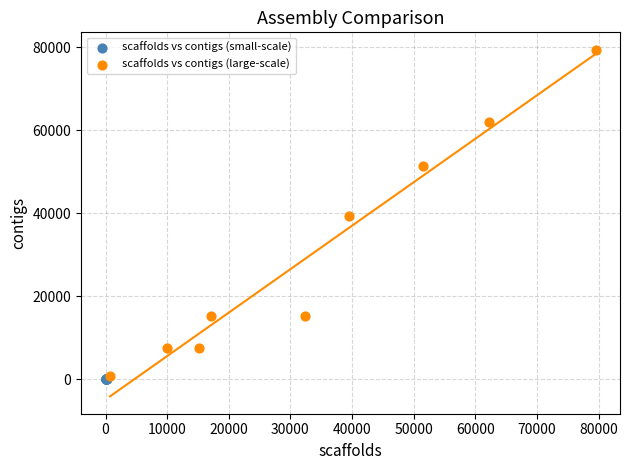

Which series contains the highest Y value?

scaffolds vs contigs (large-scale)